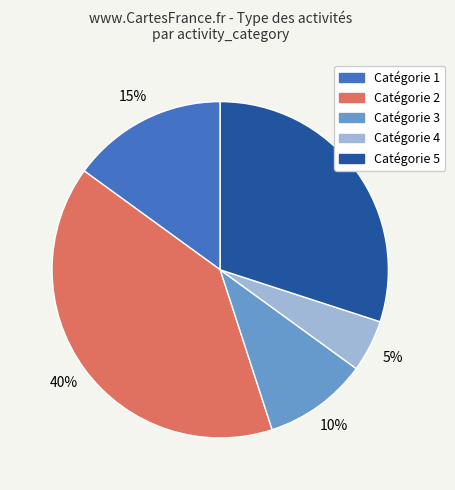

Does any single category account for the majority?

No